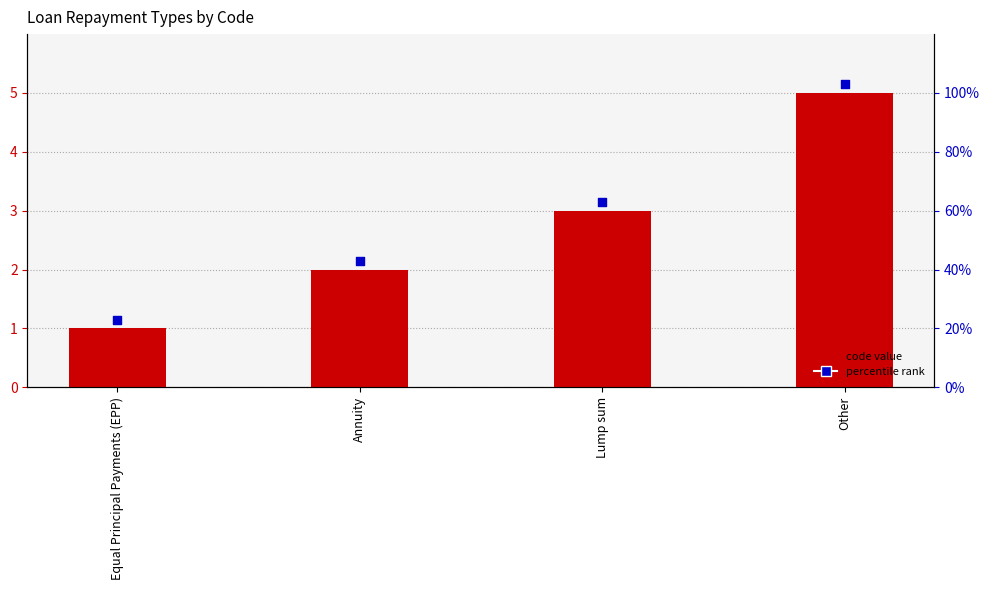

Which has a higher value, Equal Principal Payments (EPP) or Other?

Other